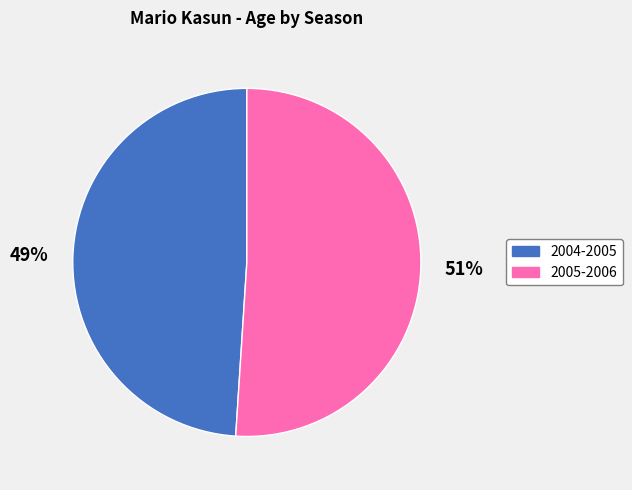

To the nearest percent, what is the combined percentage of 2005-2006 and 2004-2005?

100%